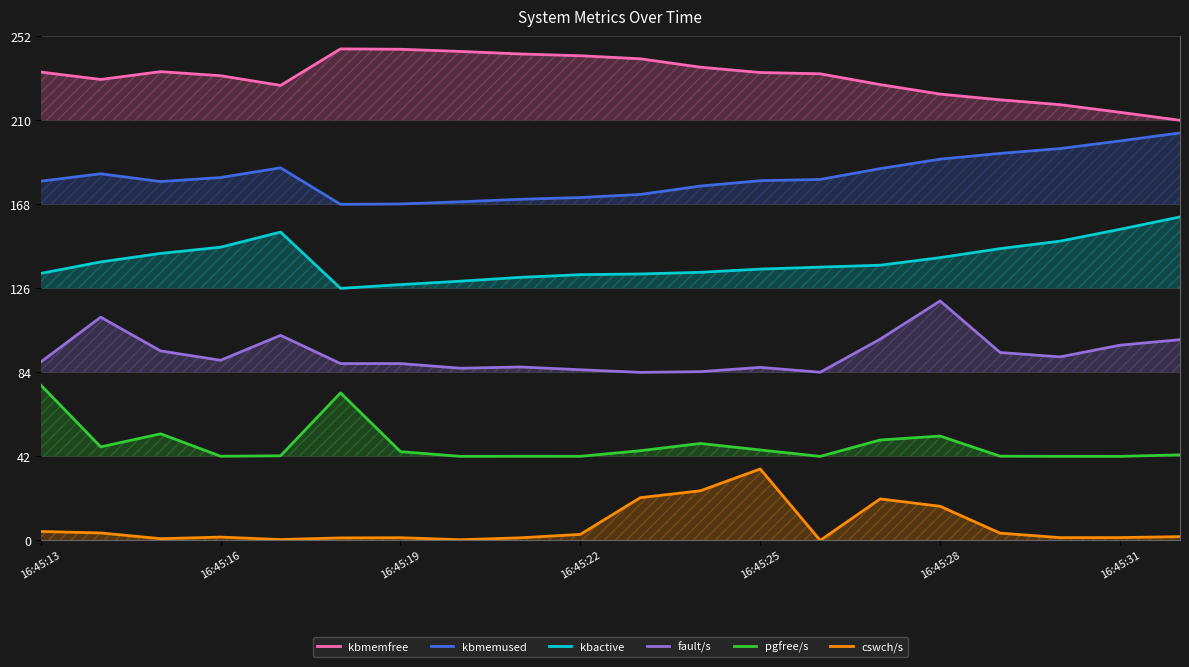

How many pgfree/s values are between 0 and 1?

20